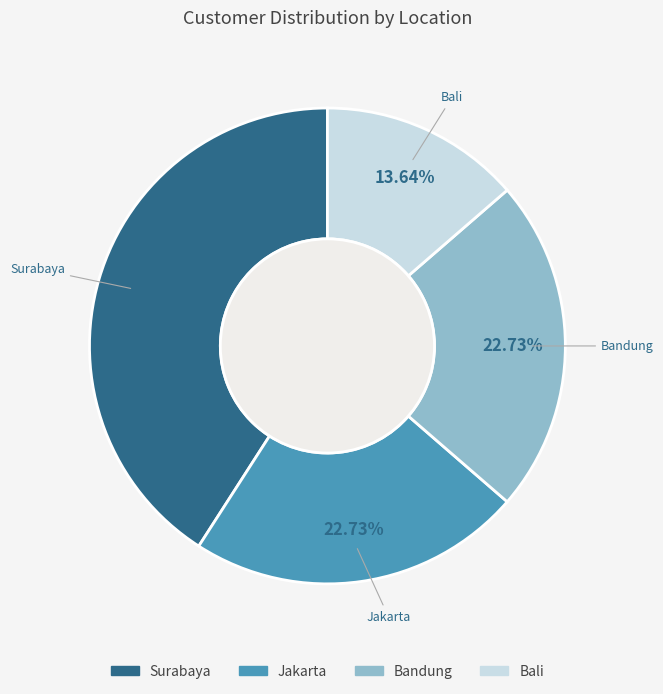

Which category has the smallest portion of the pie?

Bali